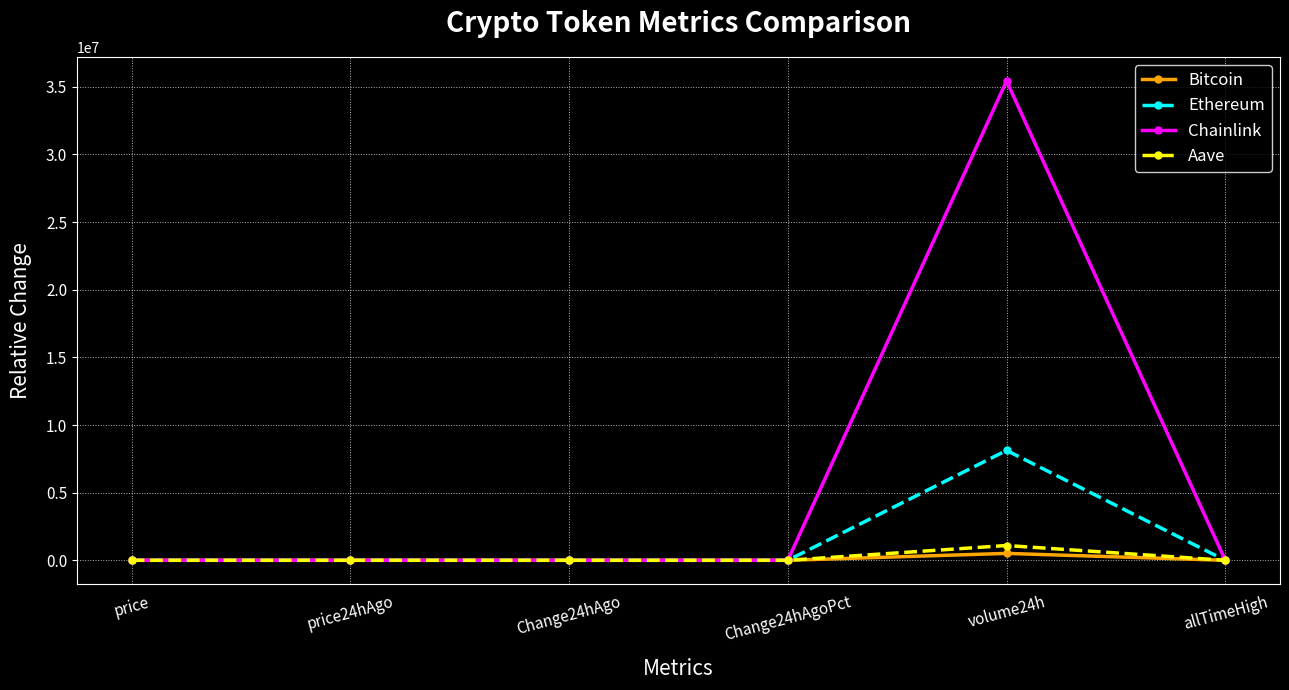

What is the difference between the second highest and second lowest values in the Ethereum series?

1.1